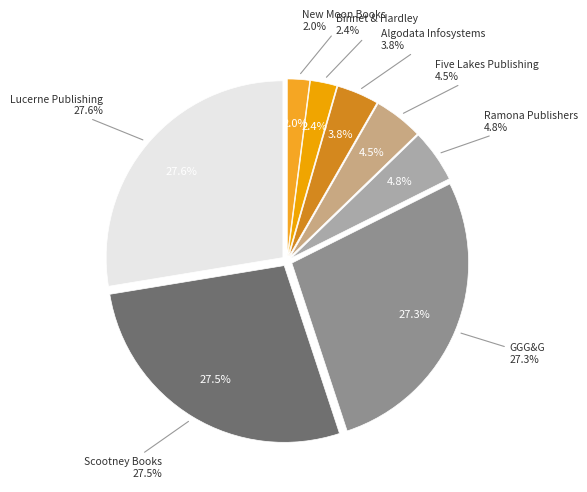

Is it true that Algodata Infosystems is 1% of the pie?

False